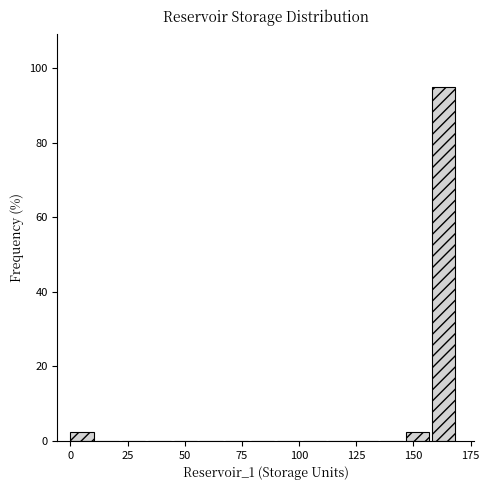

Read against the x-axis, roughly where is the centre of the tallest bar?

165